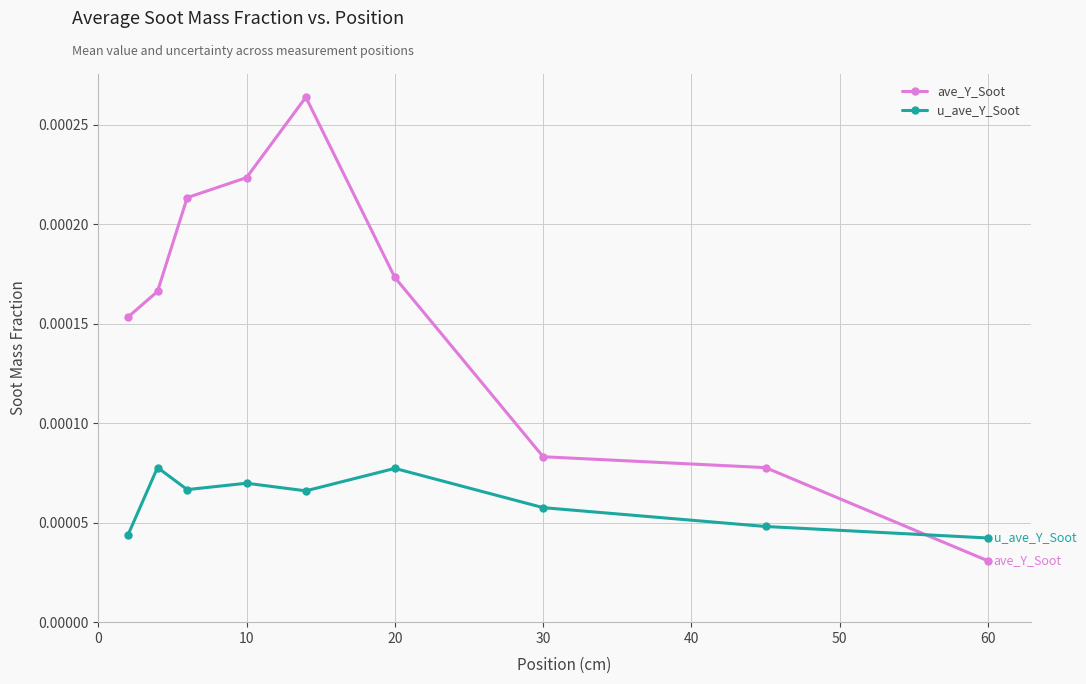

True or false: ave_Y_Soot has more than 2 points higher than both neighbors.

False